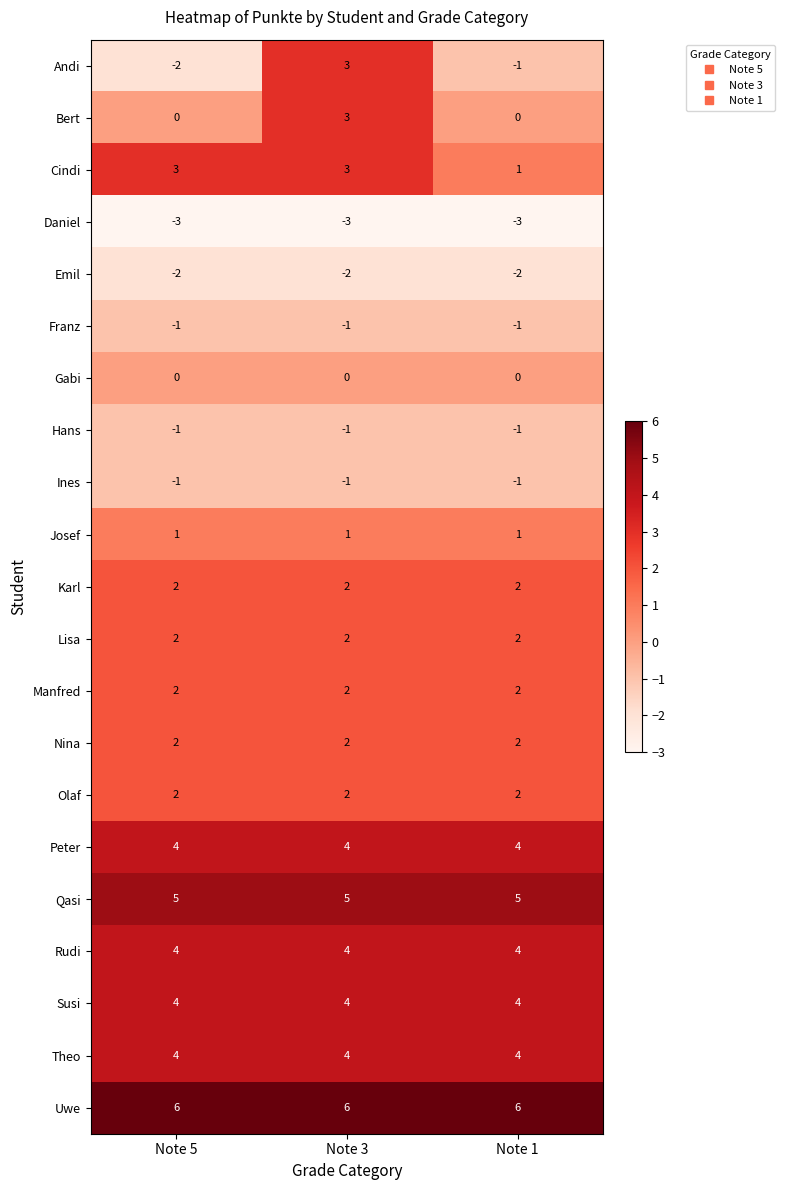

Between Note 3 and Note 1, which series saw the biggest shift?

Andi